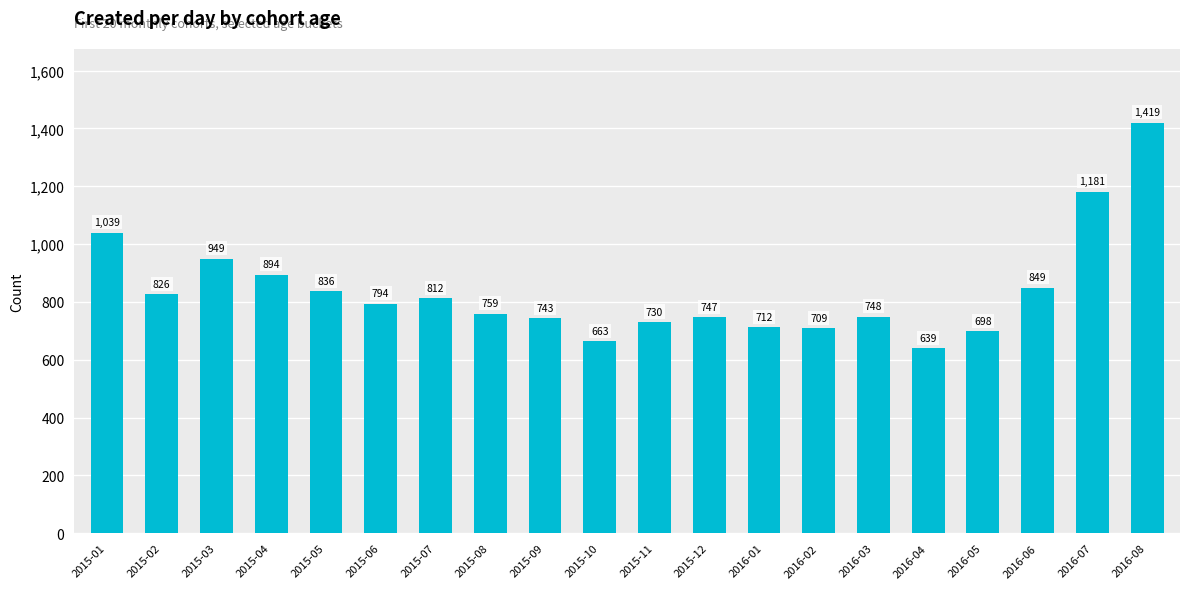

Which label corresponds to the largest value in the chart?

2016-08